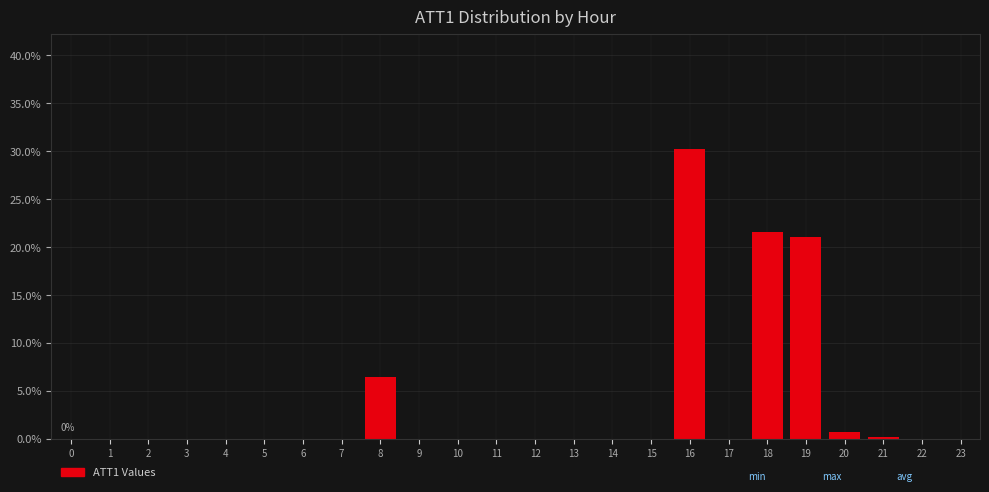

Reading left to right, what are all the values shown in this chart?

0=0.0	1=0.0	2=0.0	3=0.0	4=0.0	5=0.0	6=0.0	7=0.0	8=6.4	9=0.0	10=0.0	11=0.0	12=0.0	13=0.0	14=0.0	15=0.0	16=30.2	17=0.0	18=21.6	19=21.1	20=0.8	21=0.2	22=0.0	23=0.0